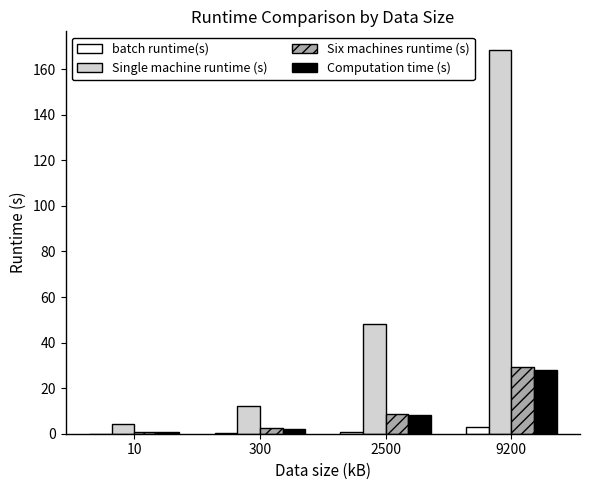

Is it true that Six machines runtime (s) equals 29.4 at 9200?

True